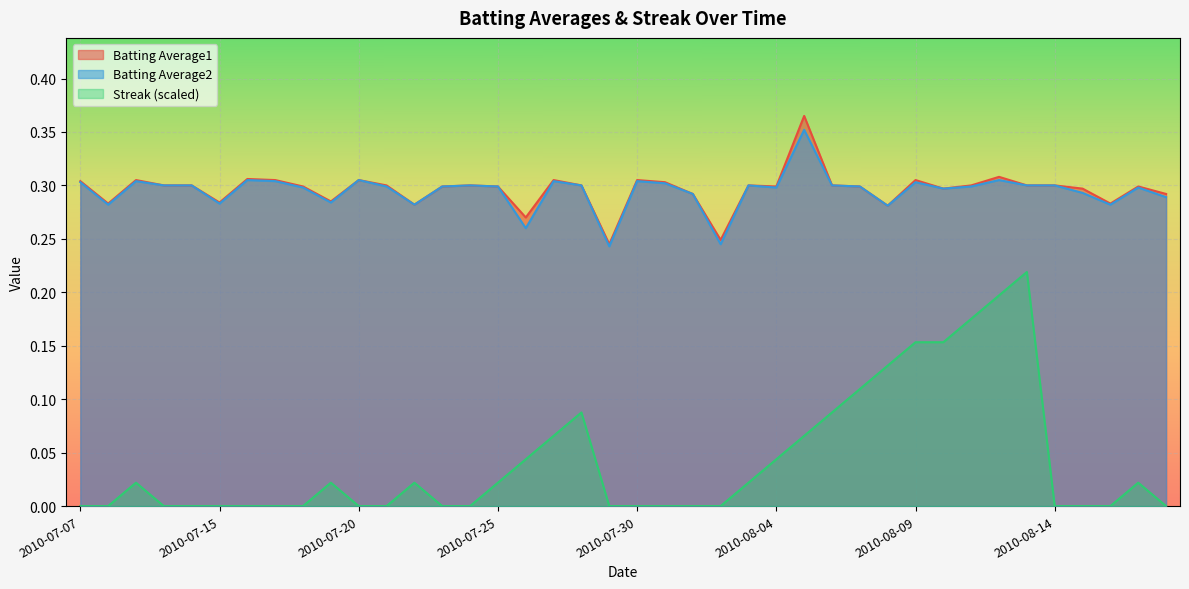

Count the number of data series in this chart.

3